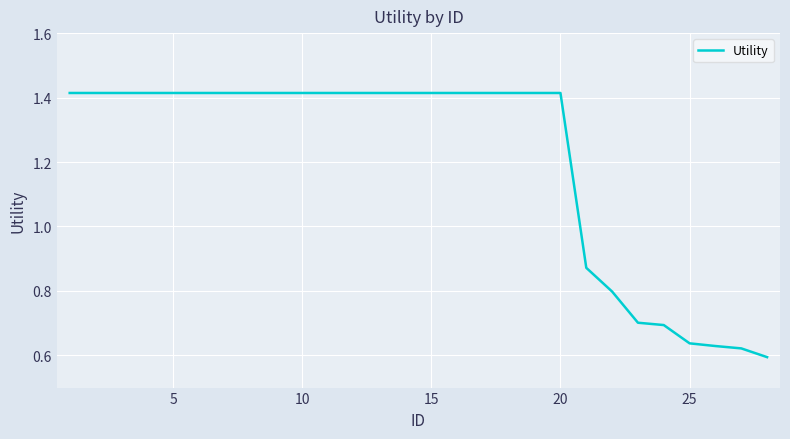

What is the difference between the maximum and minimum values?

0.8